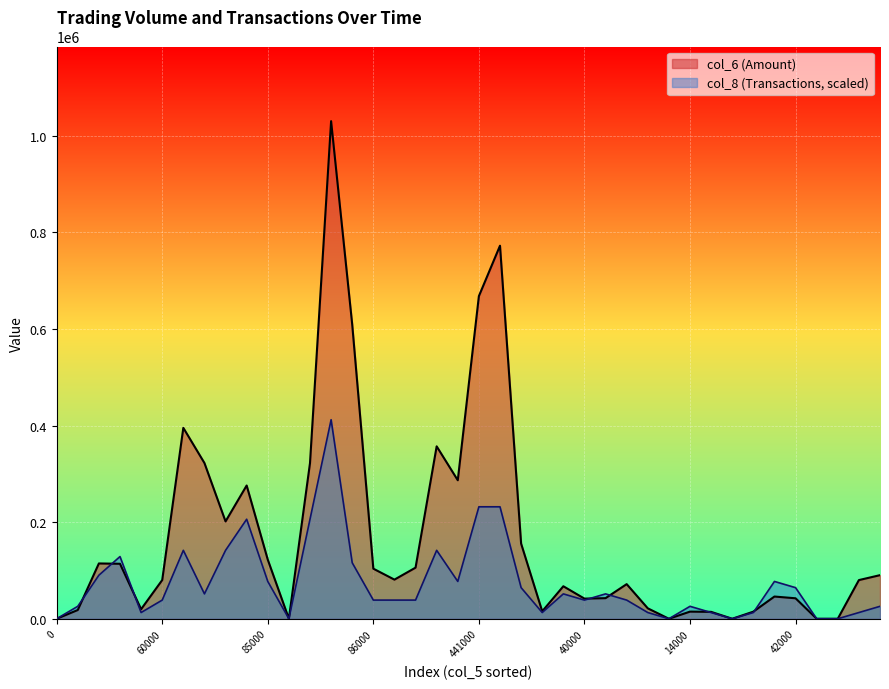

What is the difference between the maximum and second lowest values in the col_8 series?

412172.0